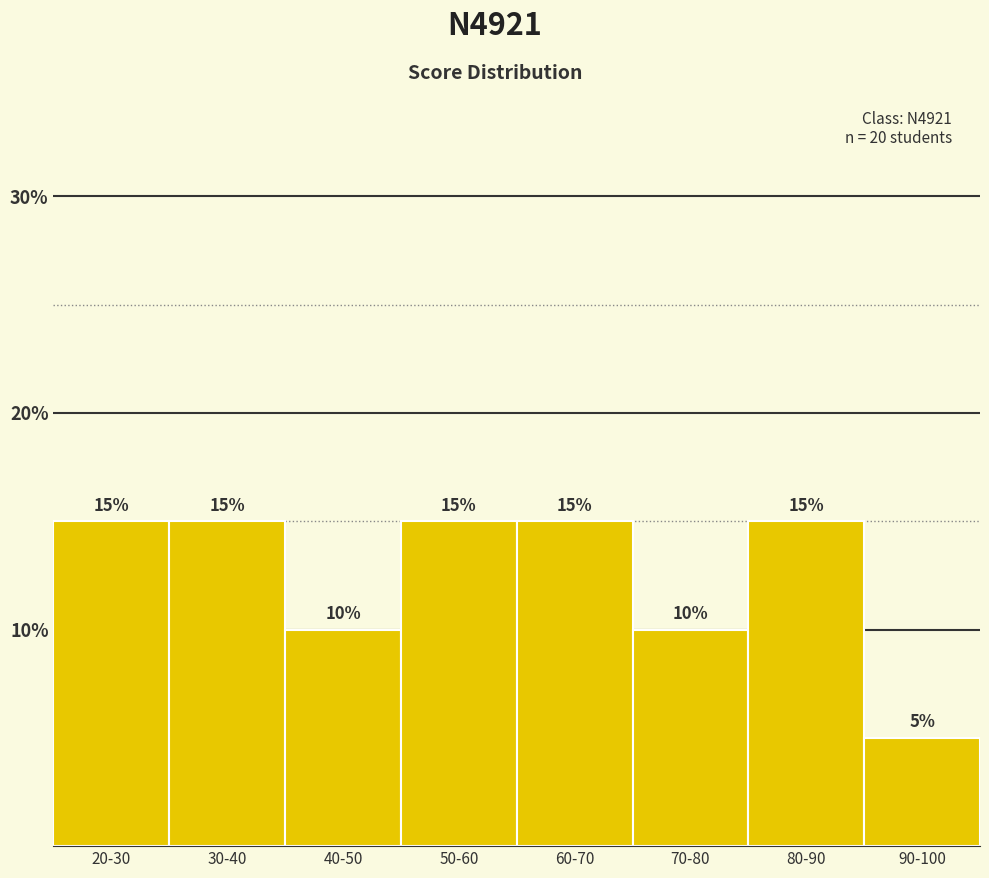

Reading left to right, transcribe all the data shown in this chart.

20-30=15	30-40=15	40-50=10	50-60=15	60-70=15	70-80=10	80-90=15	90-100=5